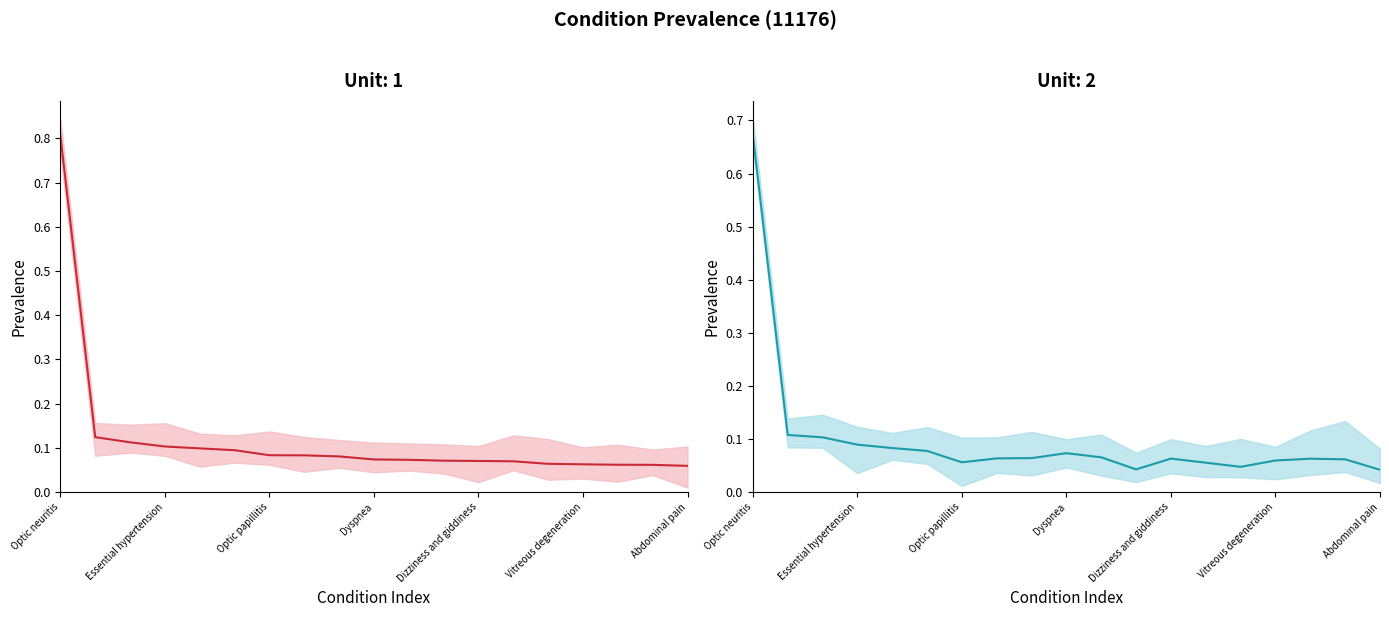

What is the difference between the second highest and second lowest values?

0.1